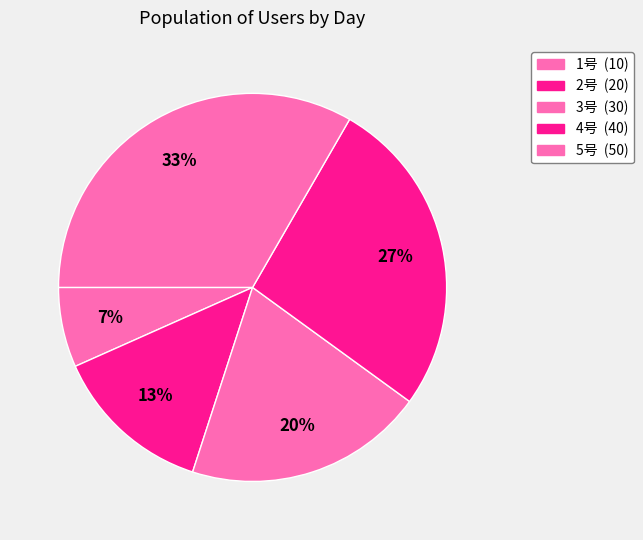

To the nearest percent, what percentage of the pie is 3号?

20%